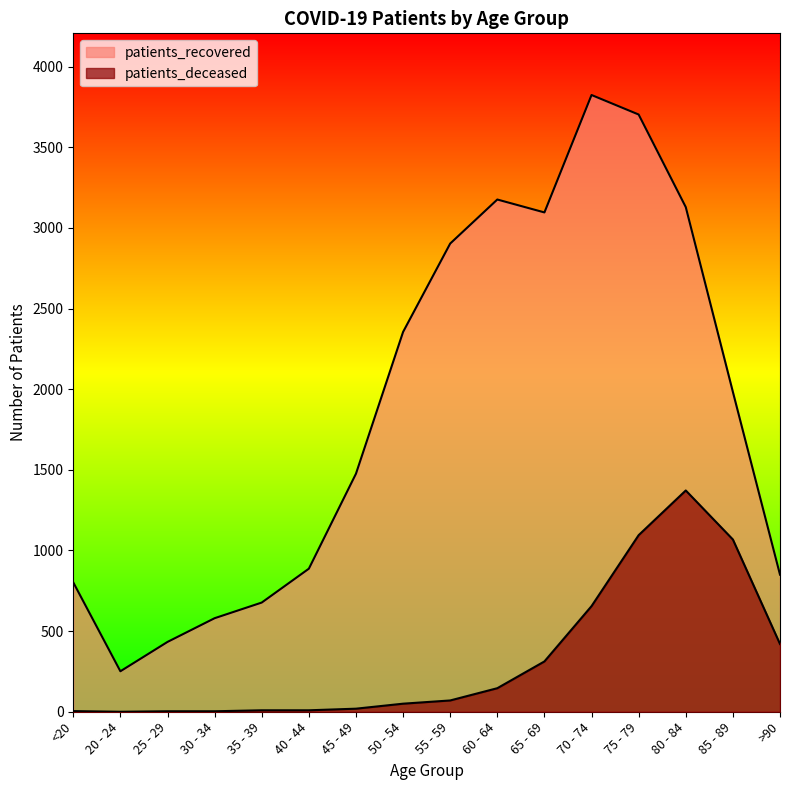

At which category is the sum across all series the highest?

75 - 79